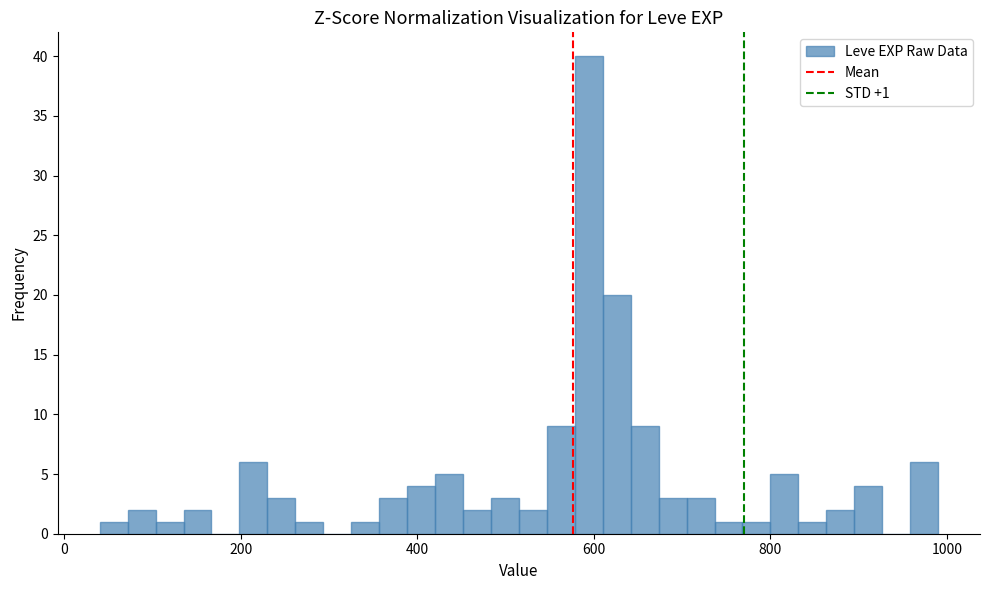

Read against the x-axis, roughly where is the centre of the tallest bar?

600